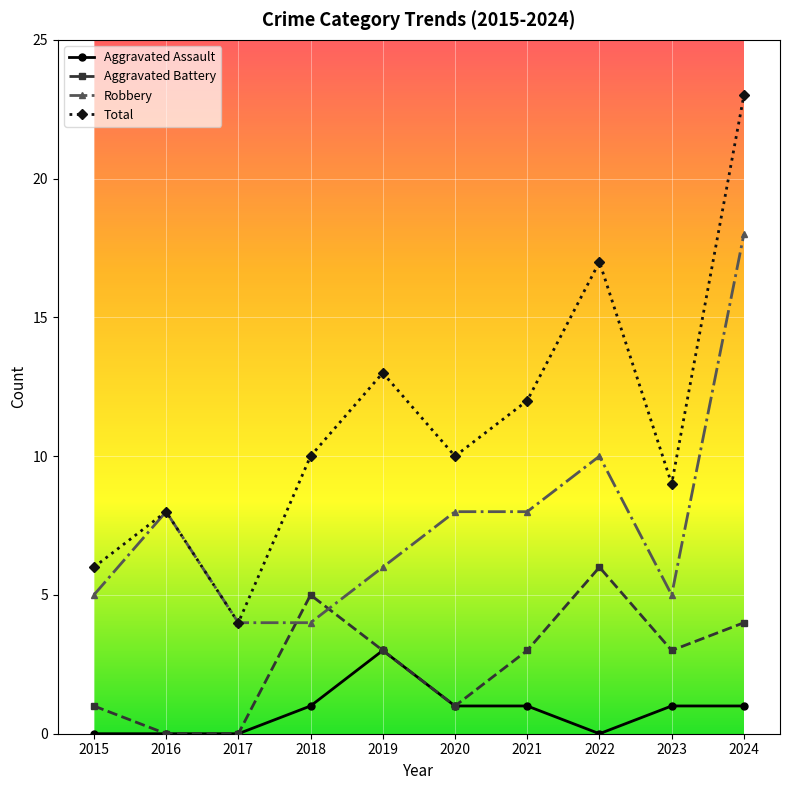

Reading left to right, list all the values displayed in this chart.

Aggravated Assault: 0	0	0	1	3	1	1	0	1	1
Aggravated Battery: 1	0	0	5	3	1	3	6	3	4
Robbery: 5	8	4	4	6	8	8	10	5	18
Total: 6	8	4	10	13	10	12	17	9	23